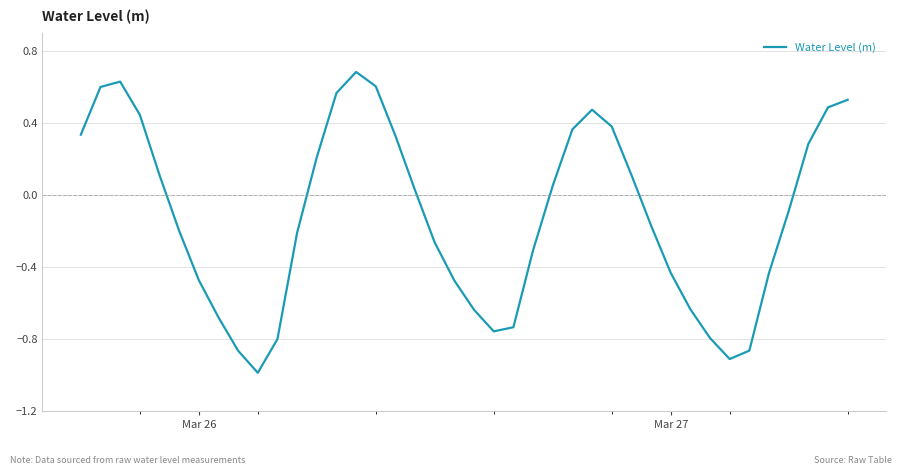

What is the minimum value shown in the chart?

-1.0